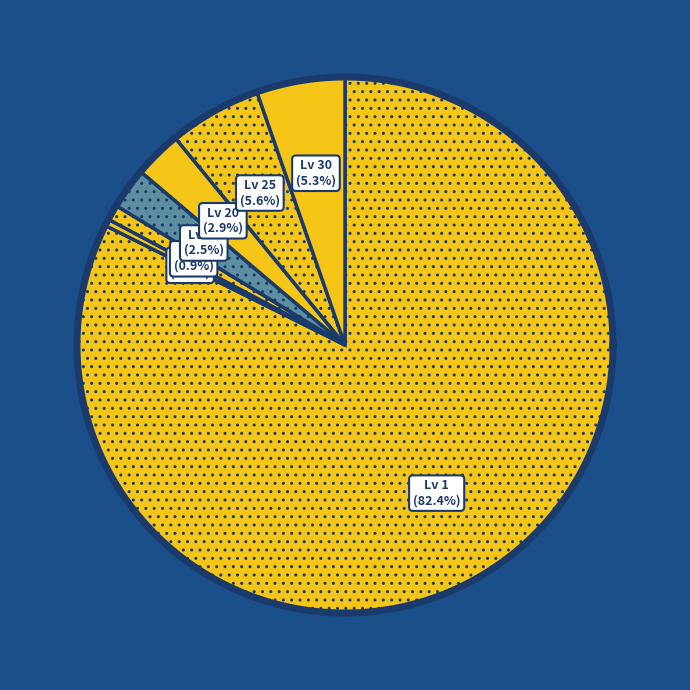

How many slices are in this pie chart?

7